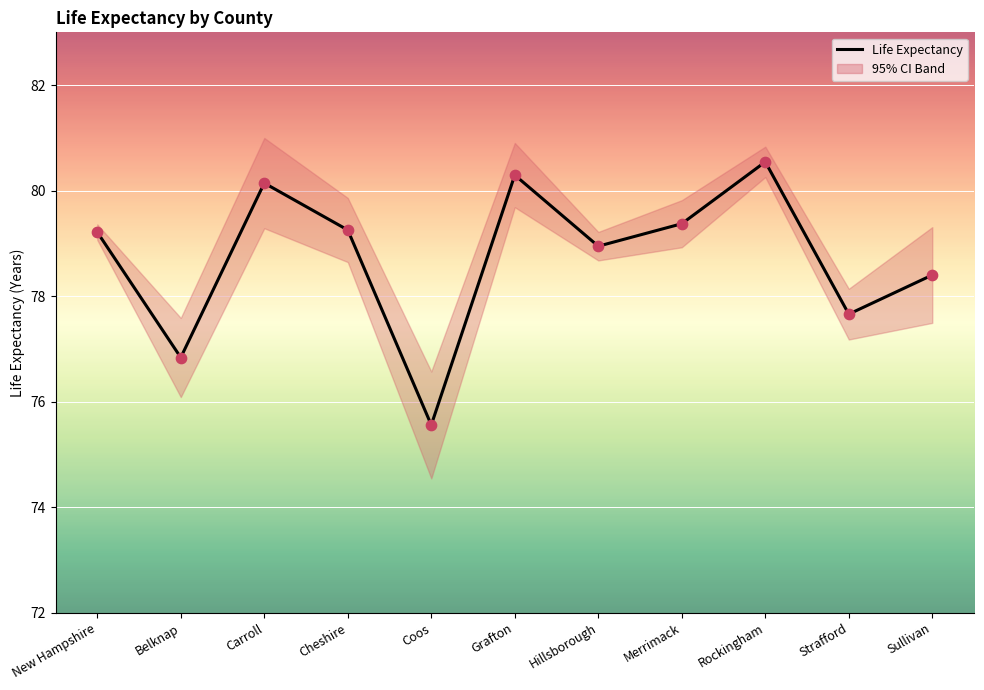

Which has a higher value, Merrimack or Carroll?

Carroll